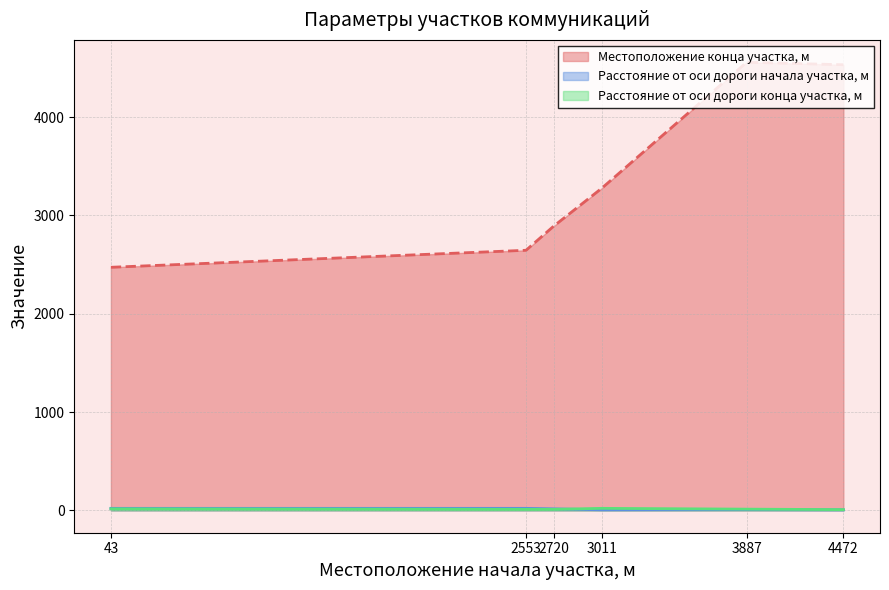

What is the sum of the Расстояние от оси дороги конца участка, м values at 2553 and 2720?

20